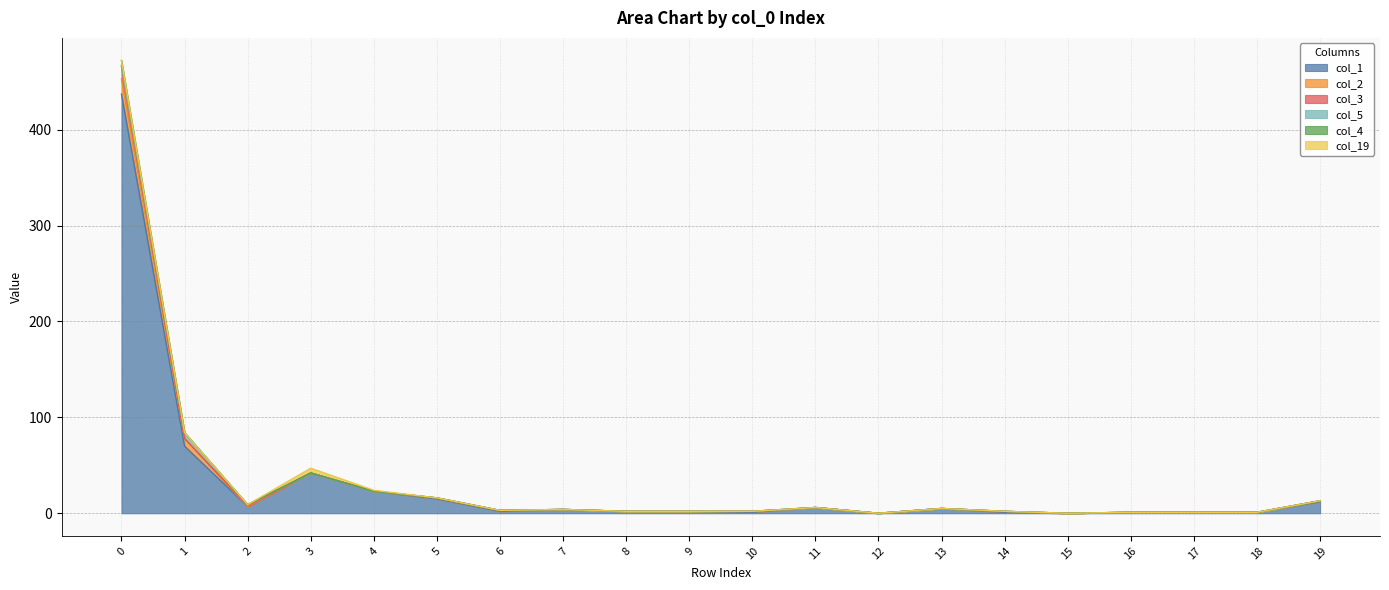

At how many categories does at least one series exceed 80?

1